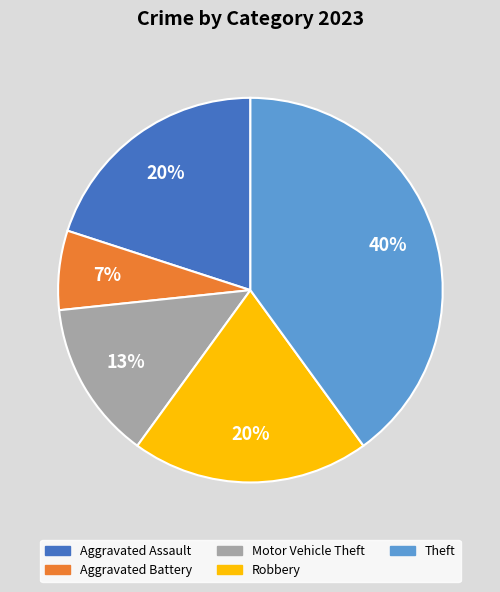

Between Aggravated Assault and Motor Vehicle Theft, which is larger?

Aggravated Assault